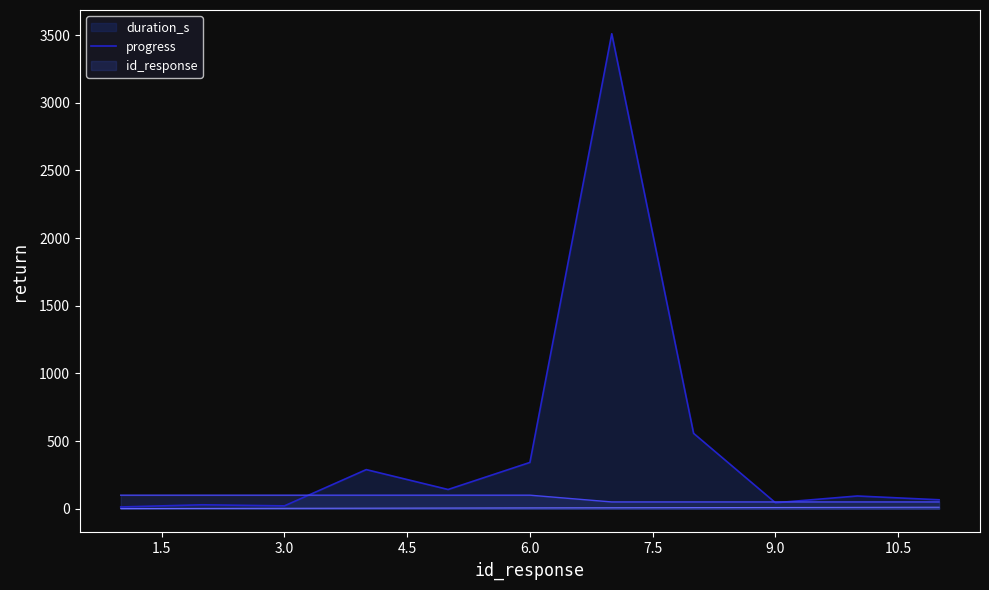

How many lines are shown in the chart?

3